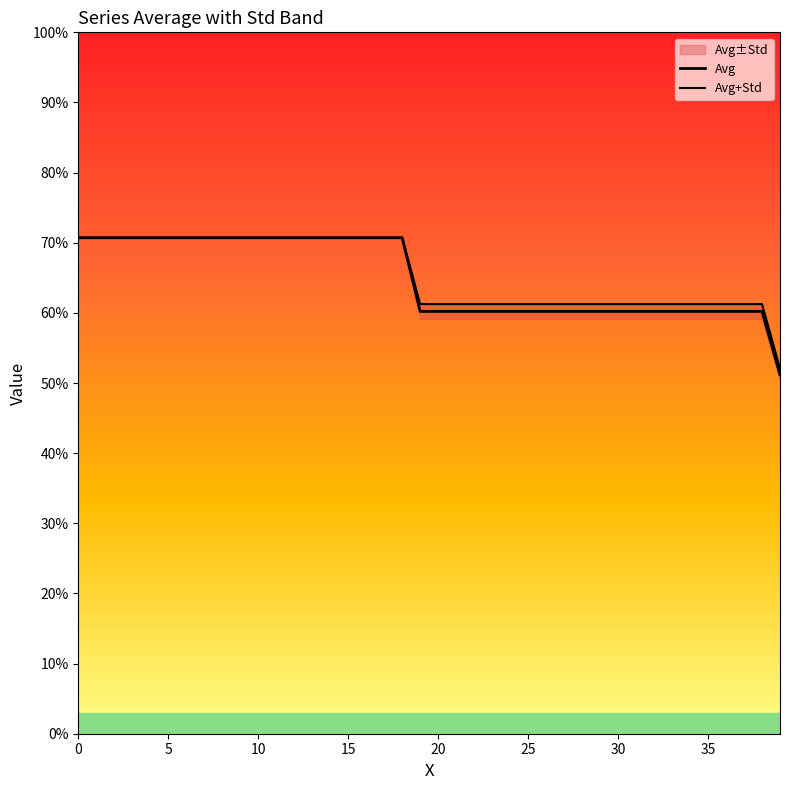

List the series in order of their overall mean, lowest first.

Avg, Avg+Std